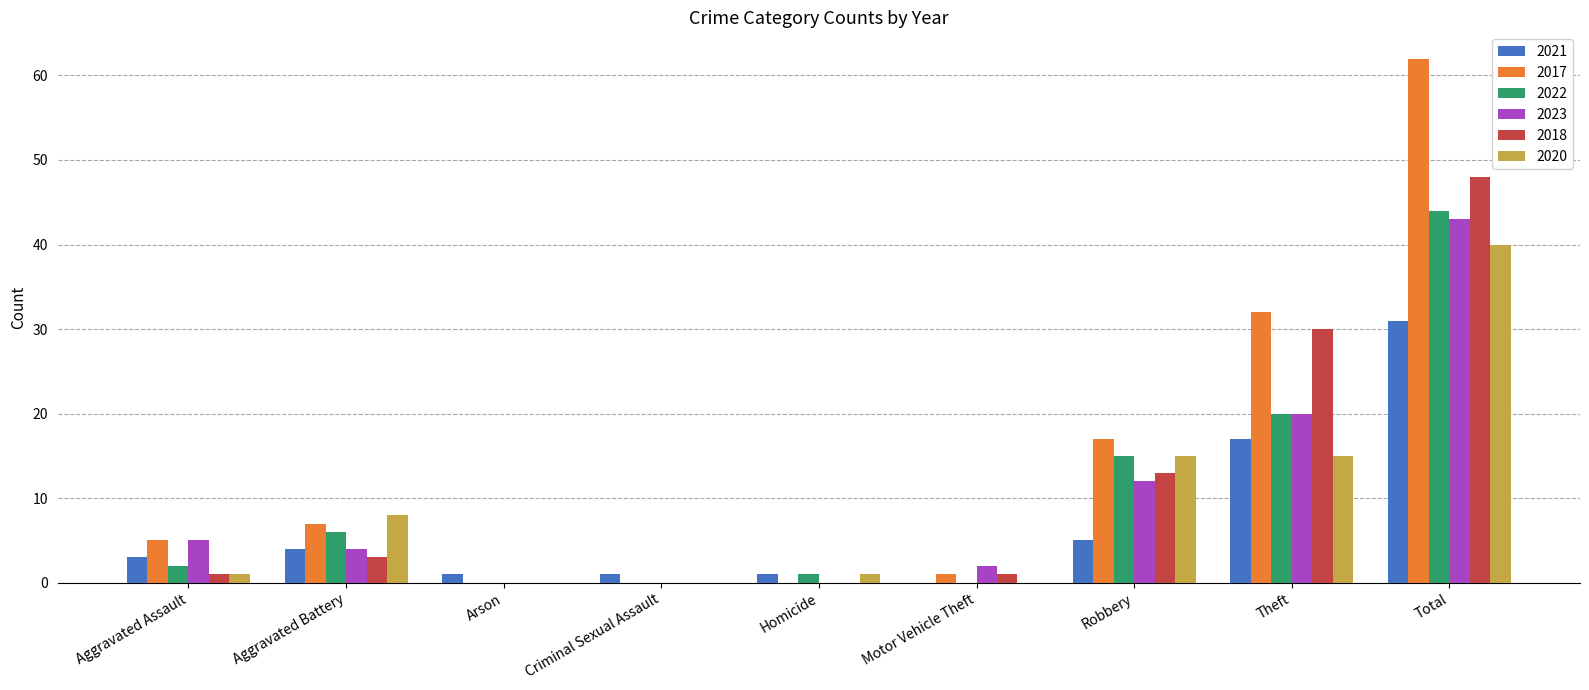

Between Aggravated Battery and Motor Vehicle Theft, which series saw the biggest shift?

2020